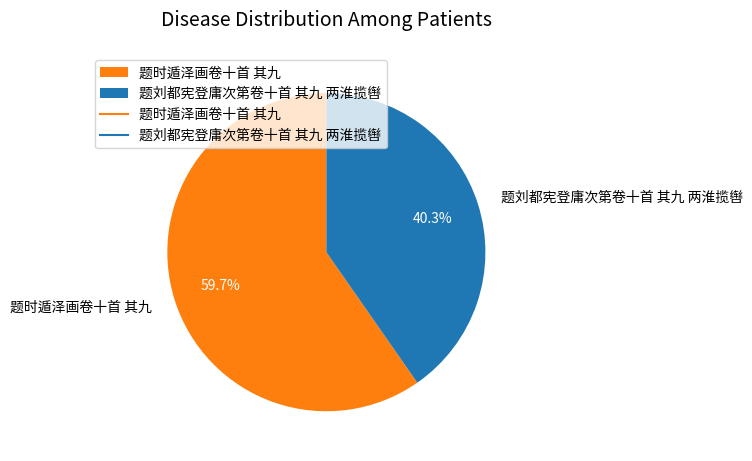

Is it true that 题刘都宪登庸次第卷十首 其九 两淮揽辔 is 52% of the pie?

False